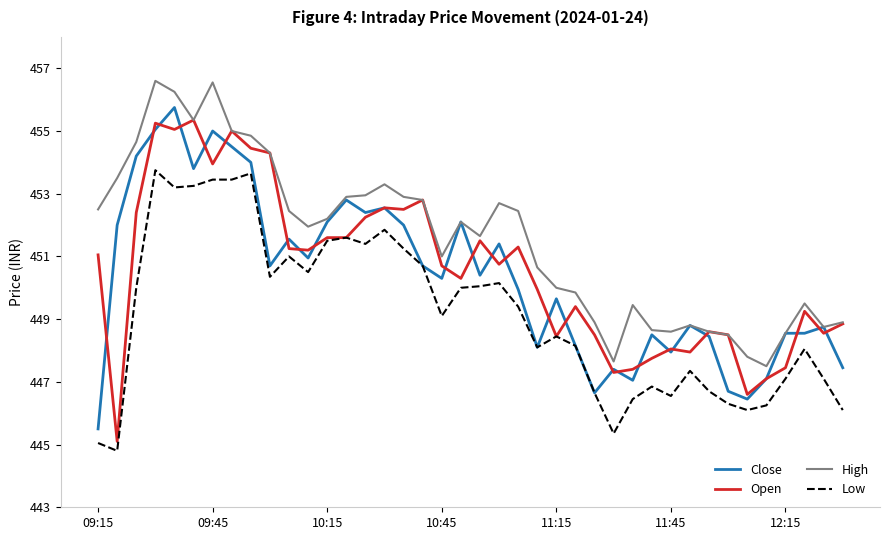

What is the maximum value shown in the chart?

456.6